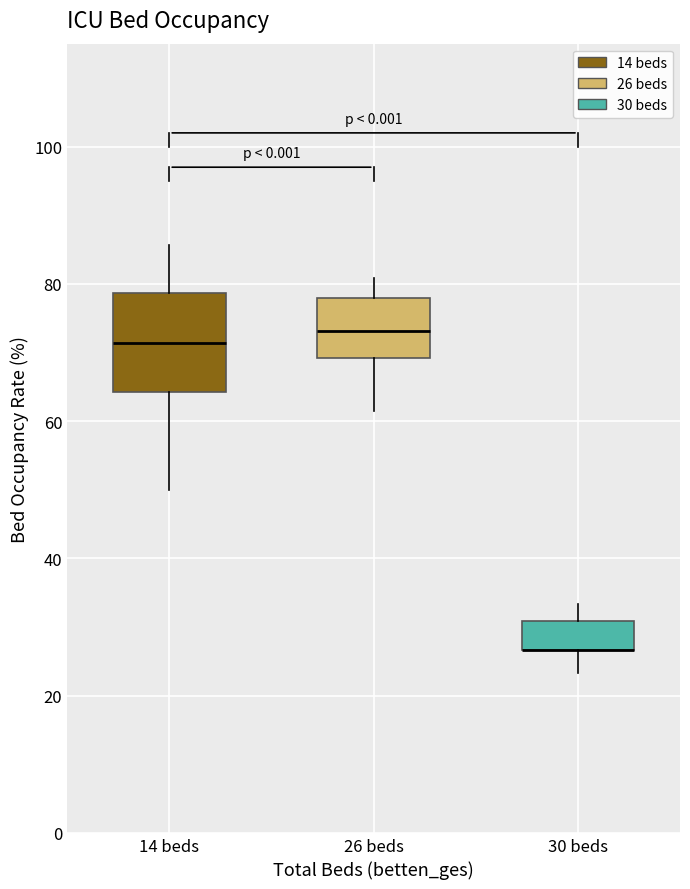

Comparing the boxes themselves (not the whiskers), which one is the tallest?

14 beds